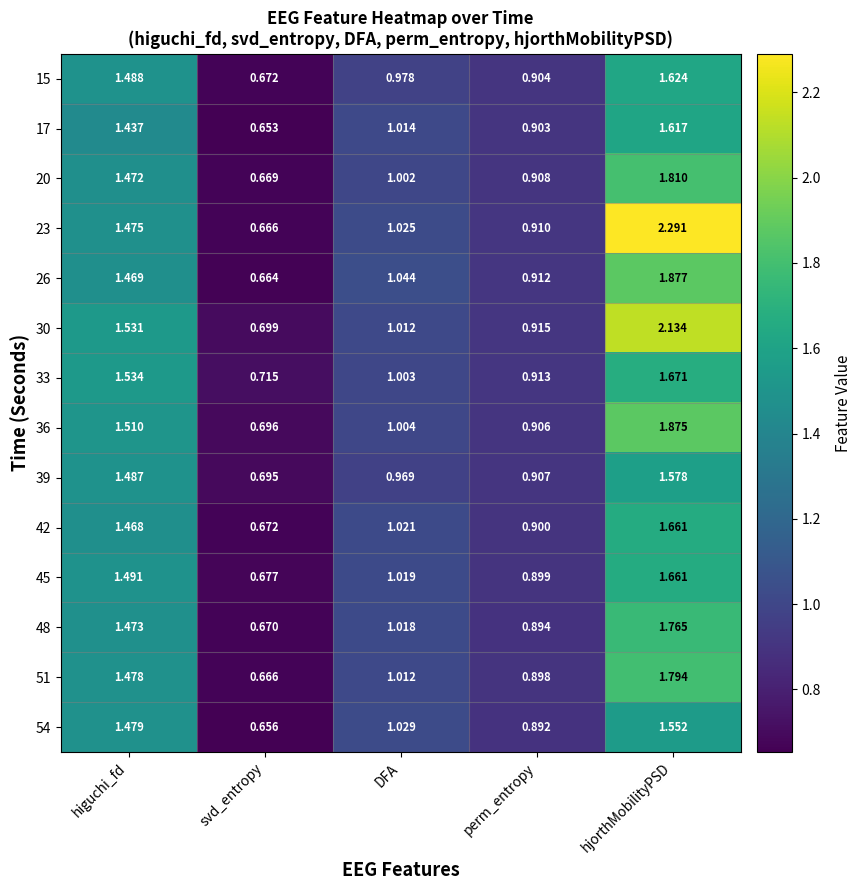

How many distinct data groups are displayed?

14